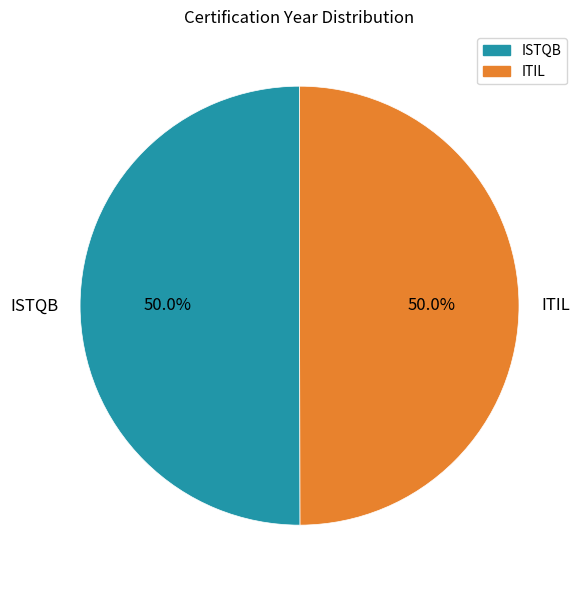

What percentage is NOT represented by ITIL?

50.0%